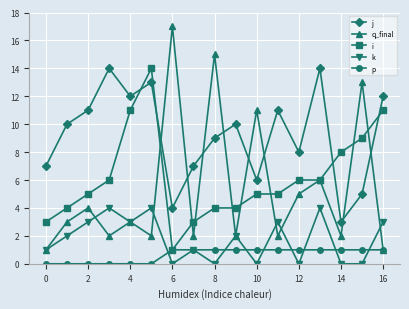

Is this an area chart (filled region under the line)?

No